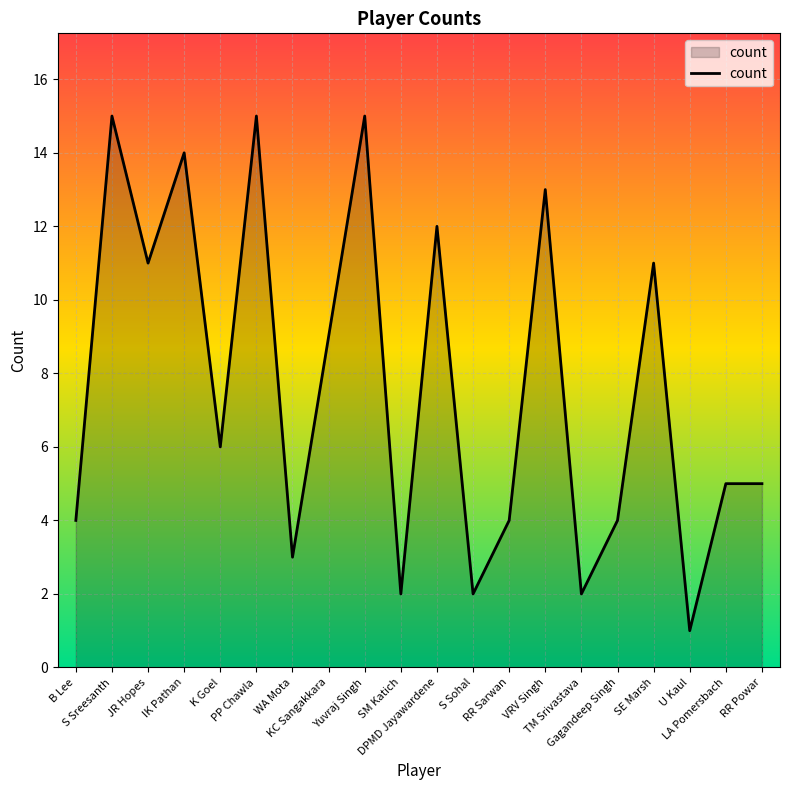

How many lines are shown in the chart?

1